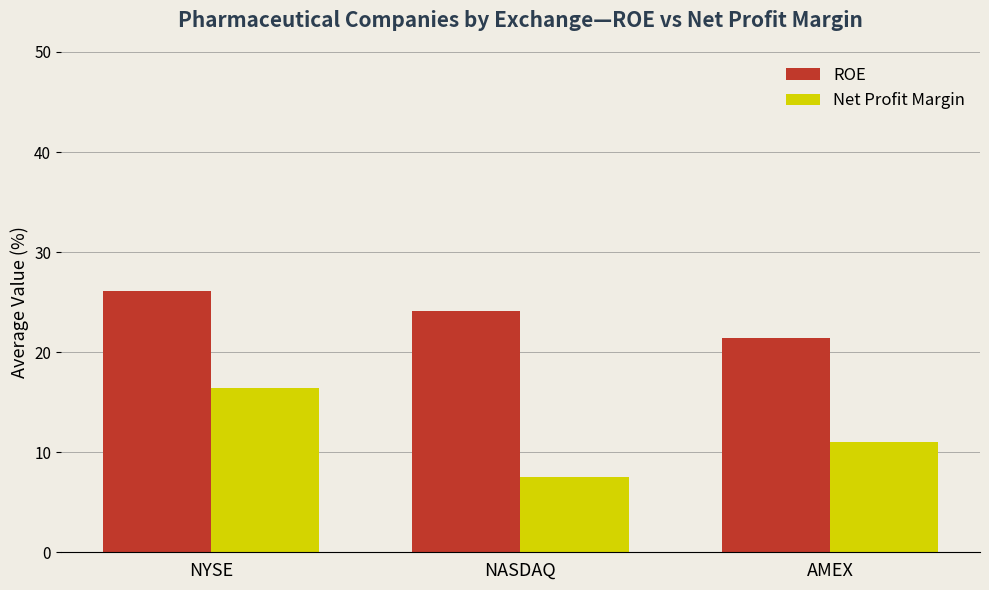

How many distinct data groups are displayed?

2